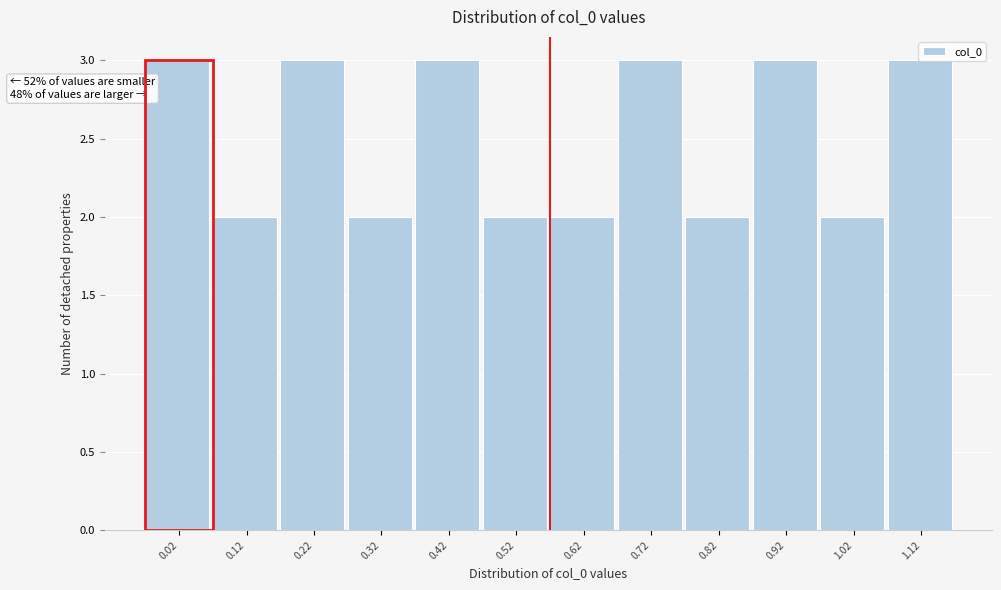

What is the greatest value displayed?

3